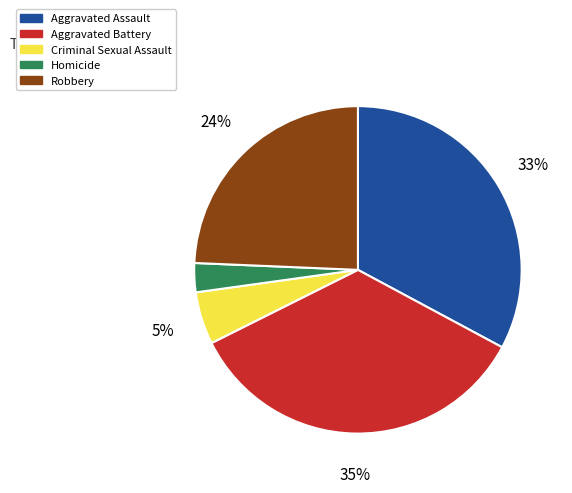

To the nearest percent, what is the difference between the Robbery and Criminal Sexual Assault slice percentages?

19%